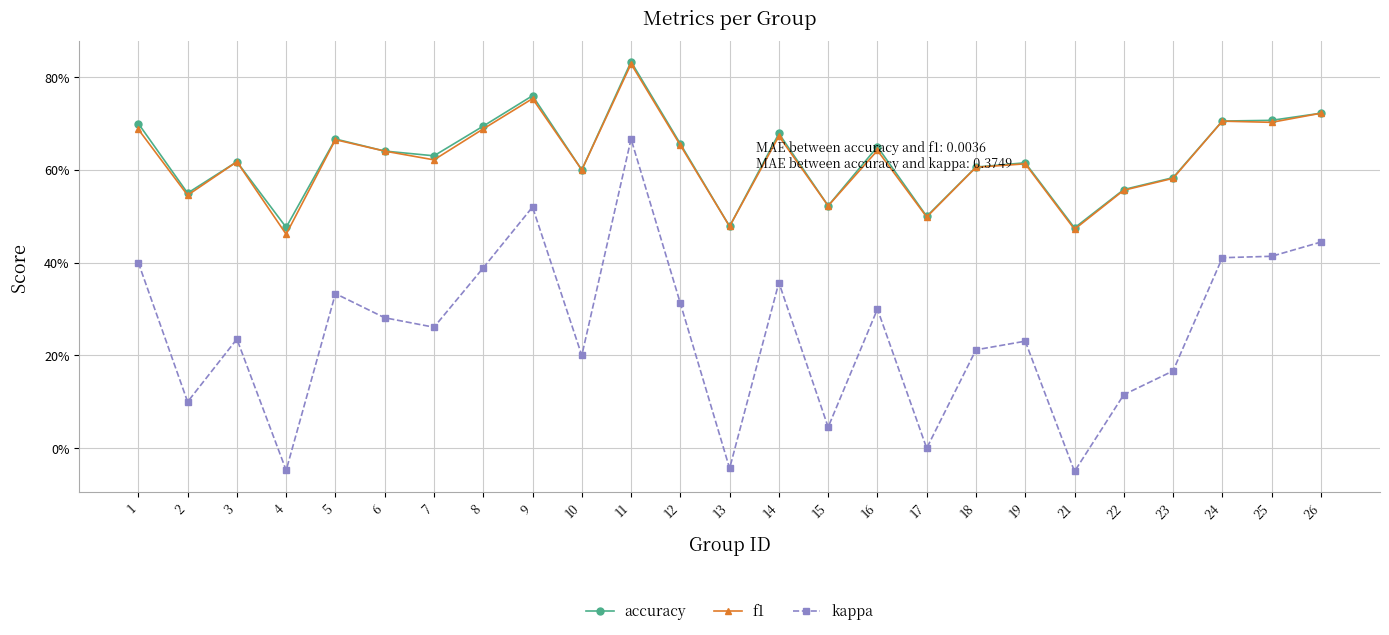

Does the chart have visible grid lines?

Yes